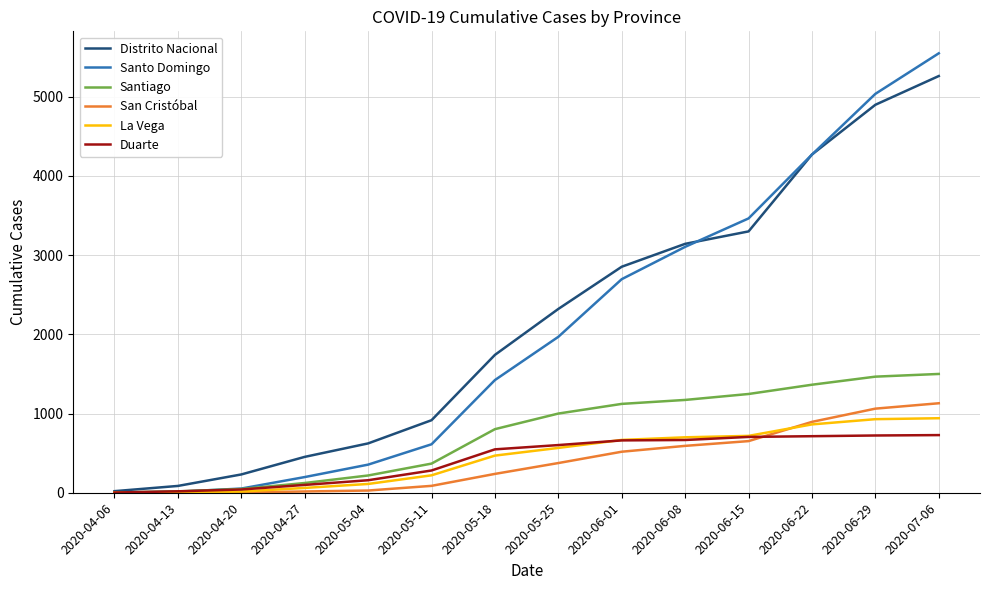

The value of Santiago at 2020-05-04 is 218. True or false?

True